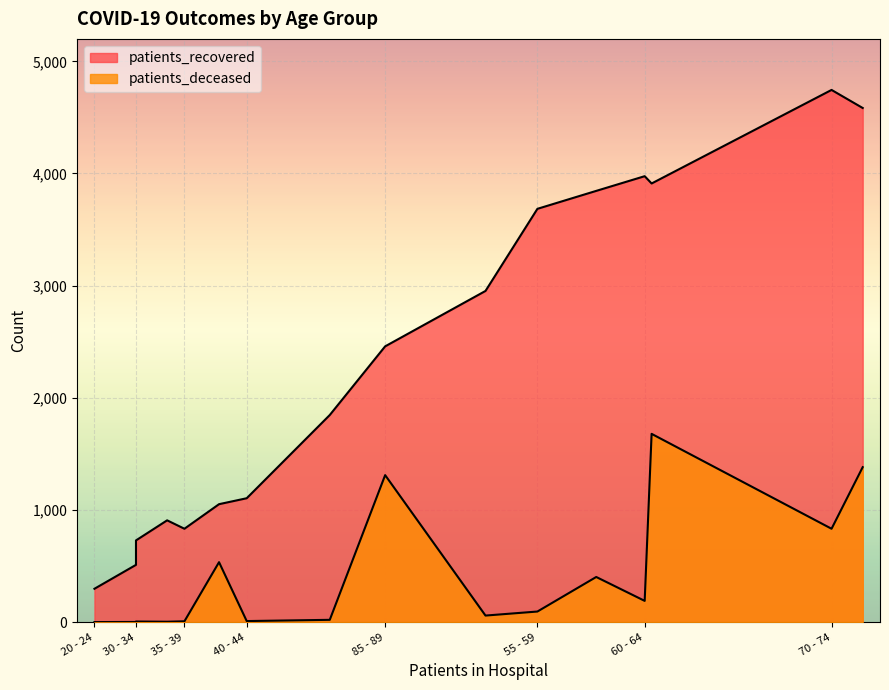

Which series has the widest spread of values?

patients_recovered